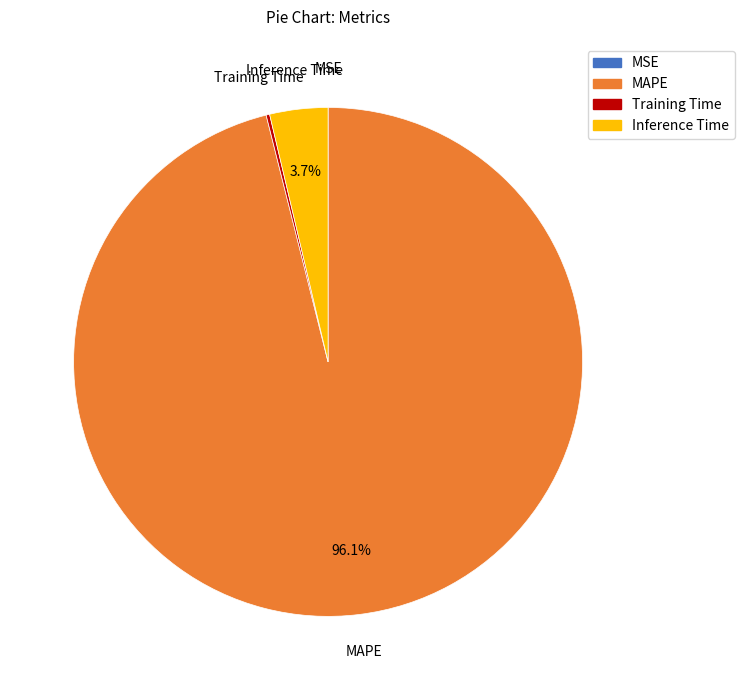

Which slice represents more than half of the pie?

MAPE